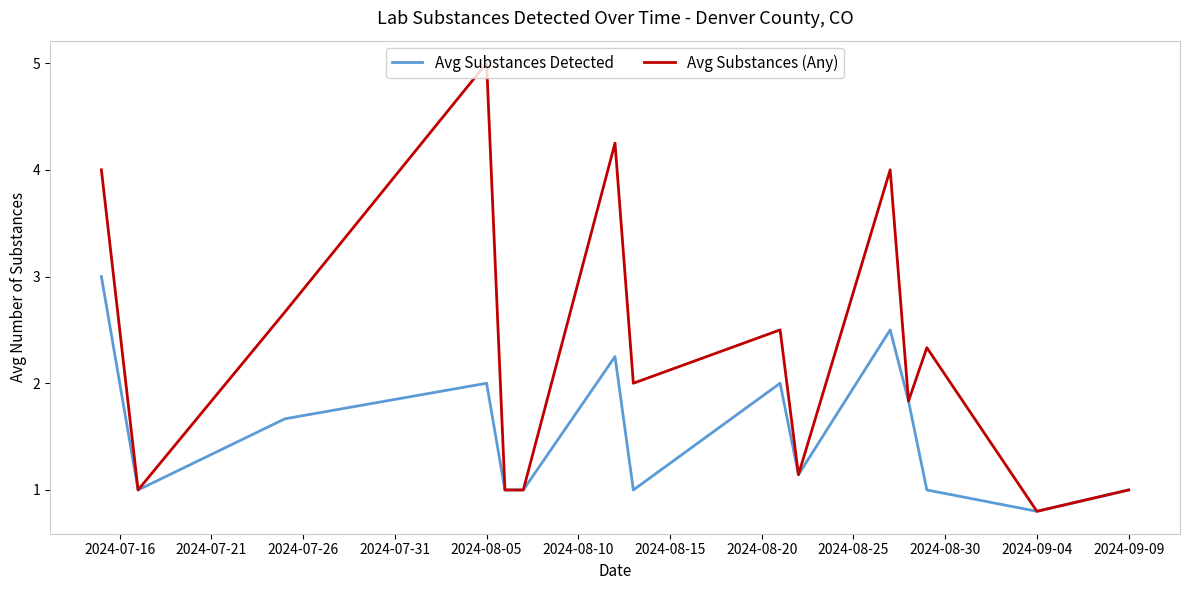

List the series in order of their overall mean, highest first.

Avg Substances (Any), Avg Substances Detected